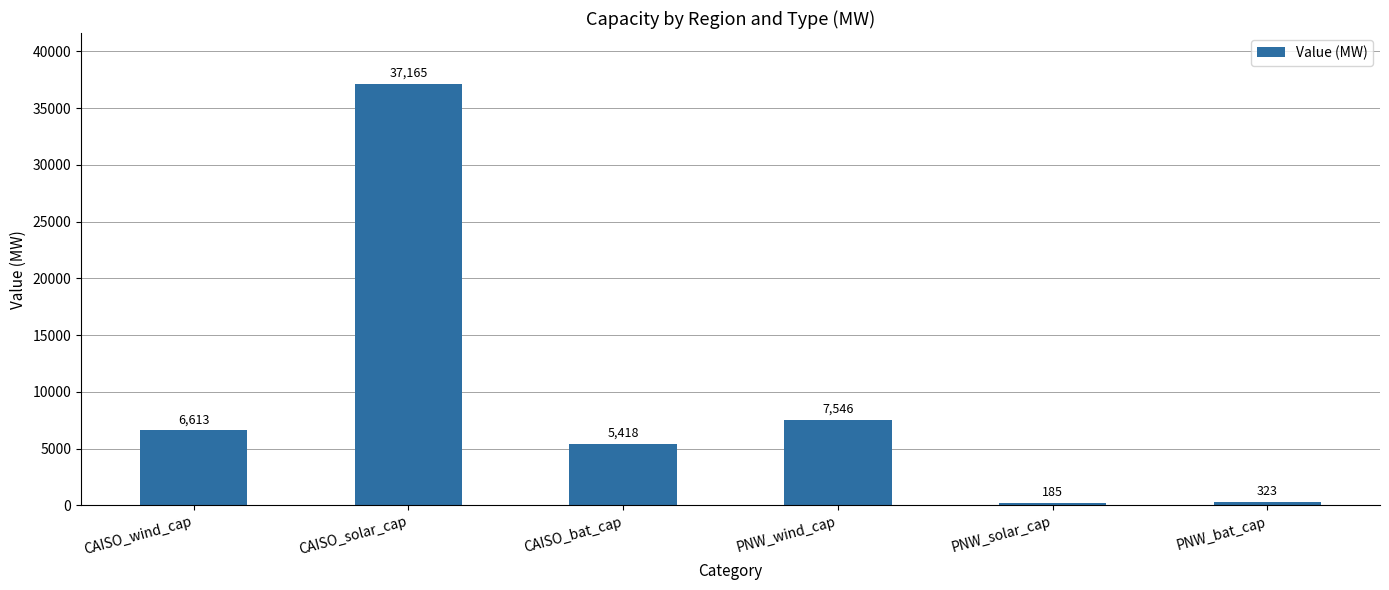

Is it true that the value at CAISO_solar_cap is 8782.7?

False